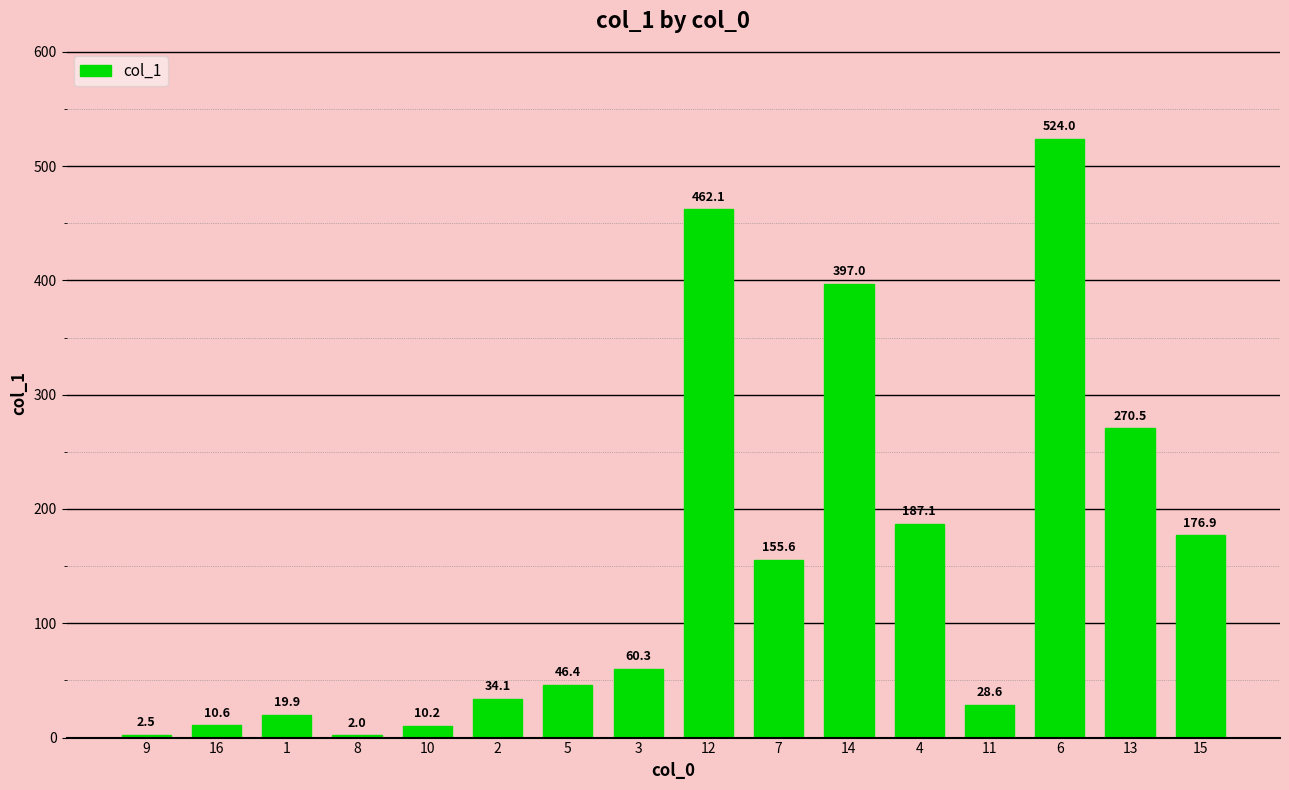

Count the number of data series in this chart.

1